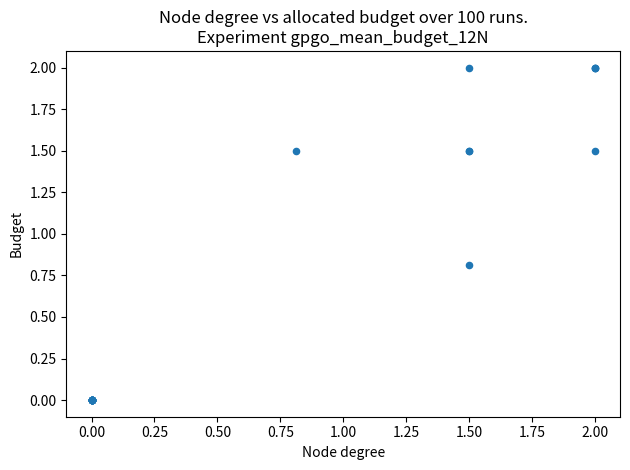

What Y value in the scatter plot is closest to 1?

0.8